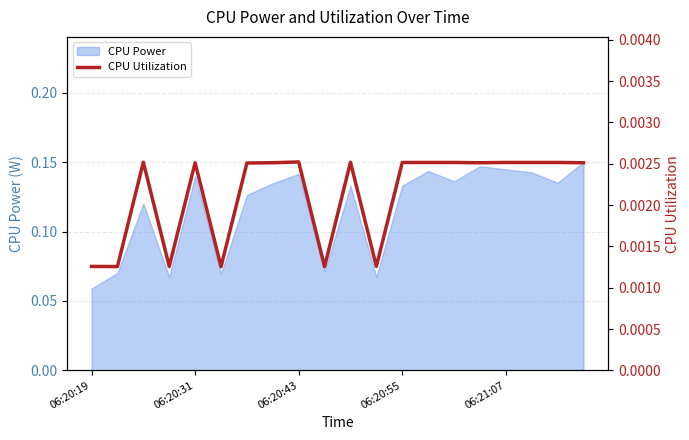

Where is CPU Power nearest to the value 0?

06:20:19